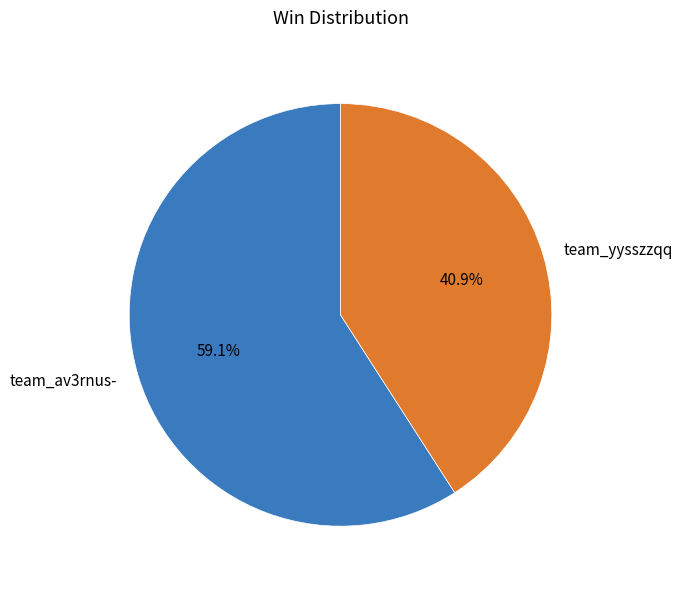

Combined, do team_av3rnus- and team_yysszzqq account for over 50%?

Yes